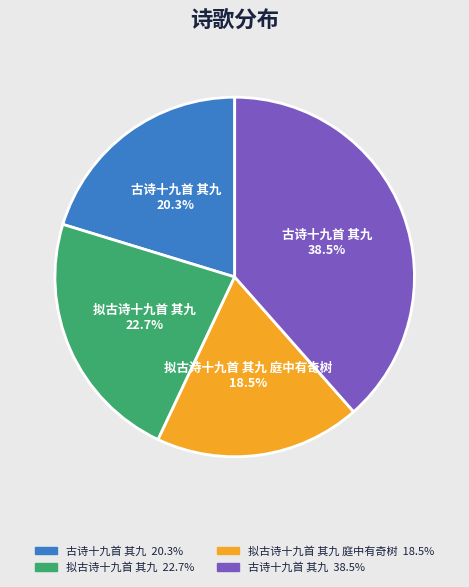

Is there a majority slice in this chart?

No